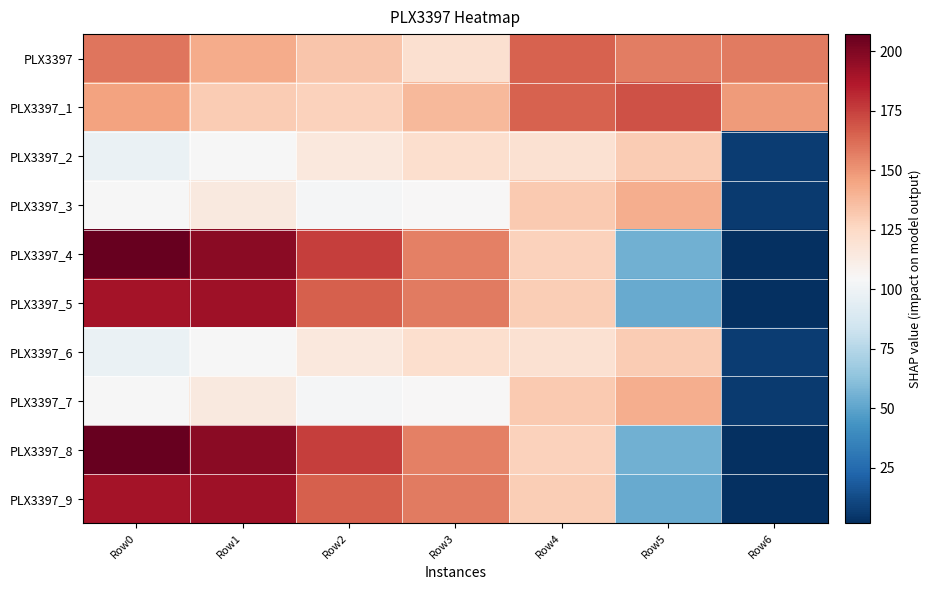

What is the total value across all series at Row6?

339.4